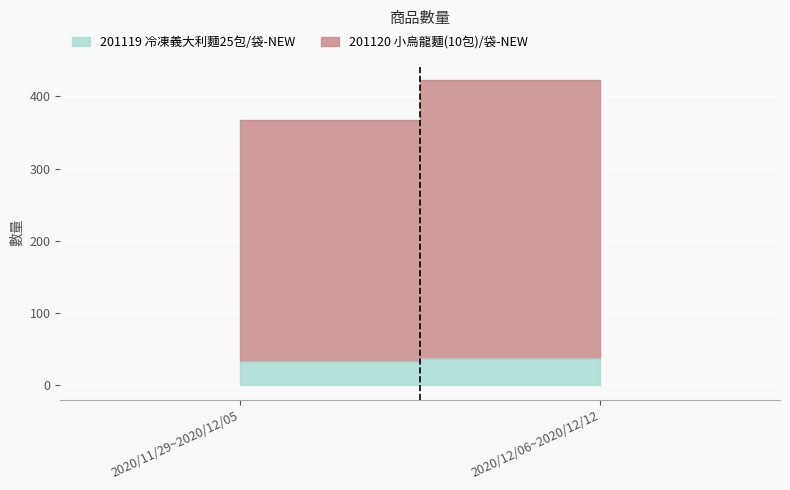

What is the value of the 201120 小烏龍麵(10包)/袋-NEW point at the 1st from the left?

334